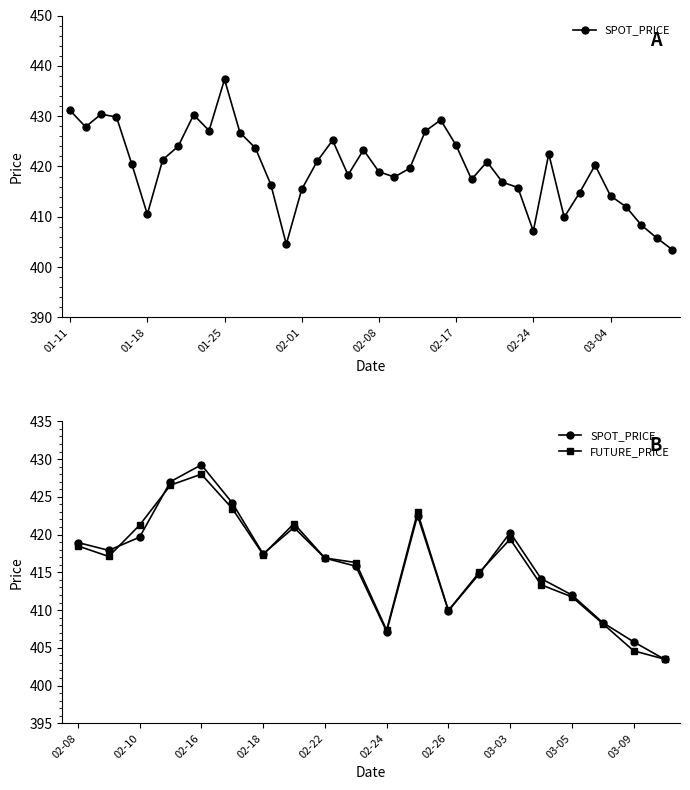

What position from the left is 02-08?

1